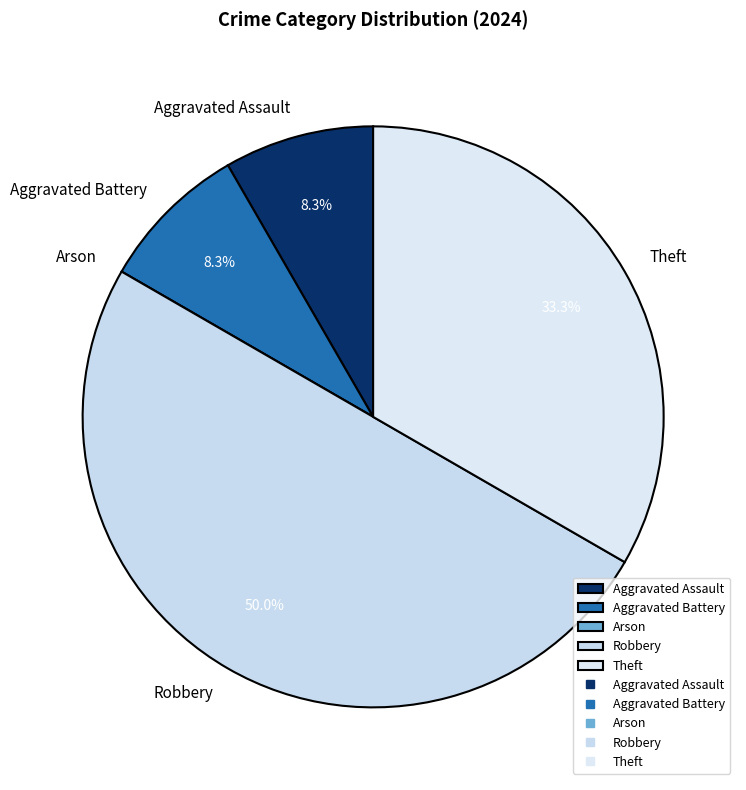

Which has a higher value, Aggravated Assault or Robbery?

Robbery